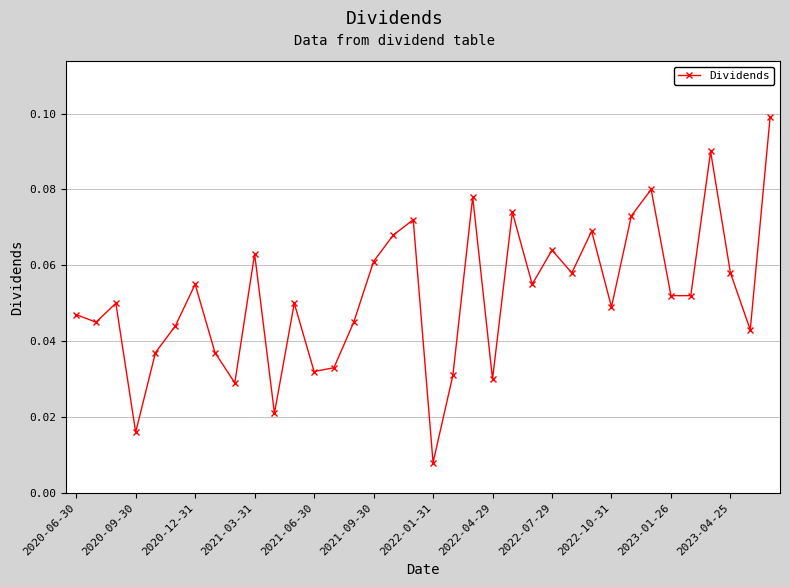

What is the sum of all values?

1.9